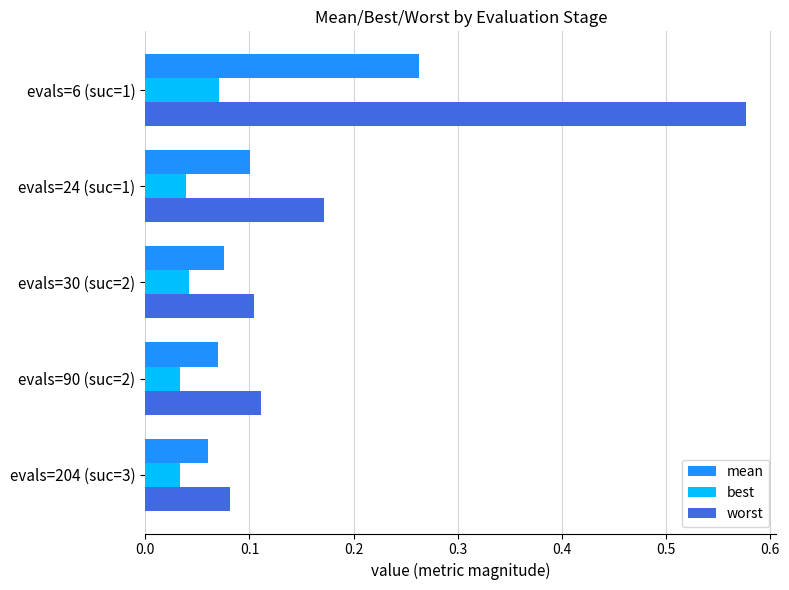

Is it true that worst equals 0.1 at evals=204 (suc=3)?

True